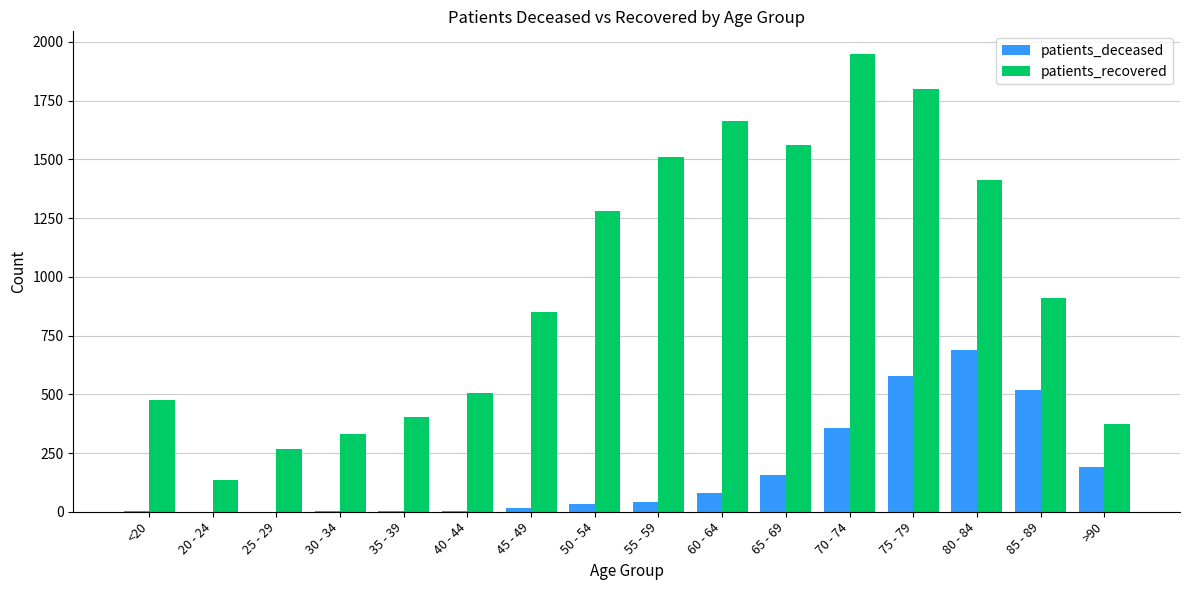

Where does the patients_recovered series first go above 911?

50 - 54